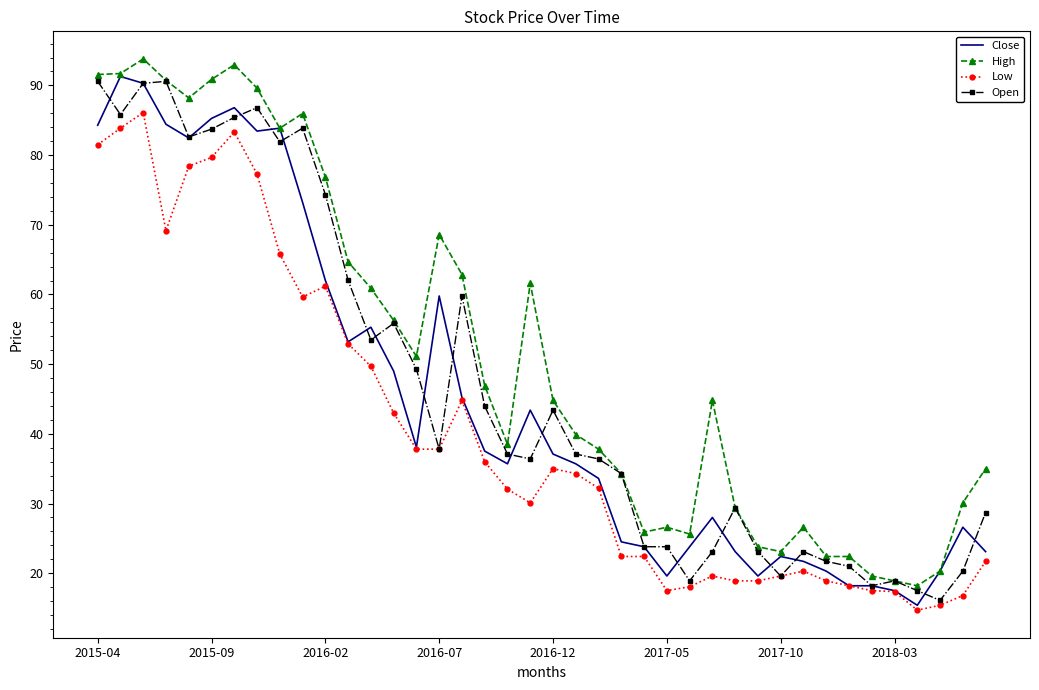

Which series has the largest total across all categories?

High